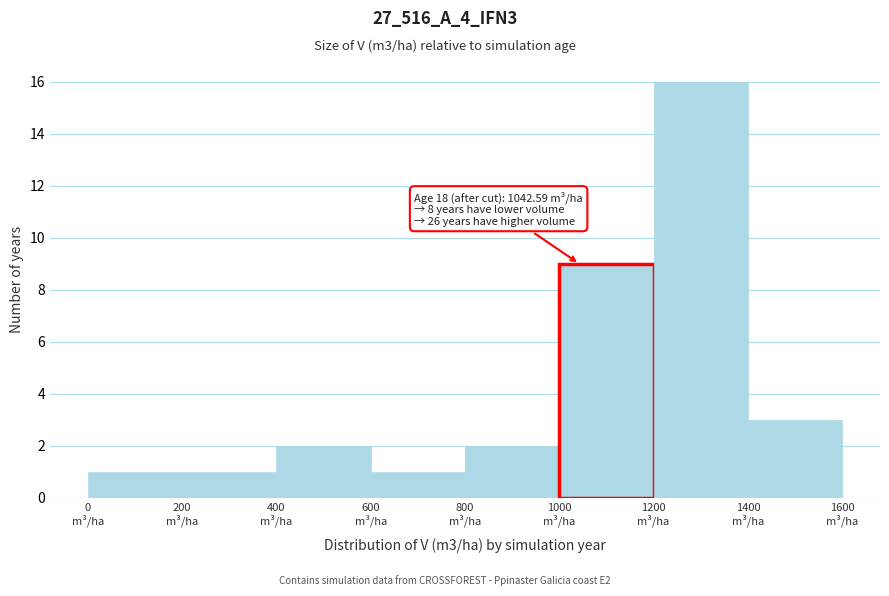

Which range on the x-axis has the tallest bar?

1200 to 1400